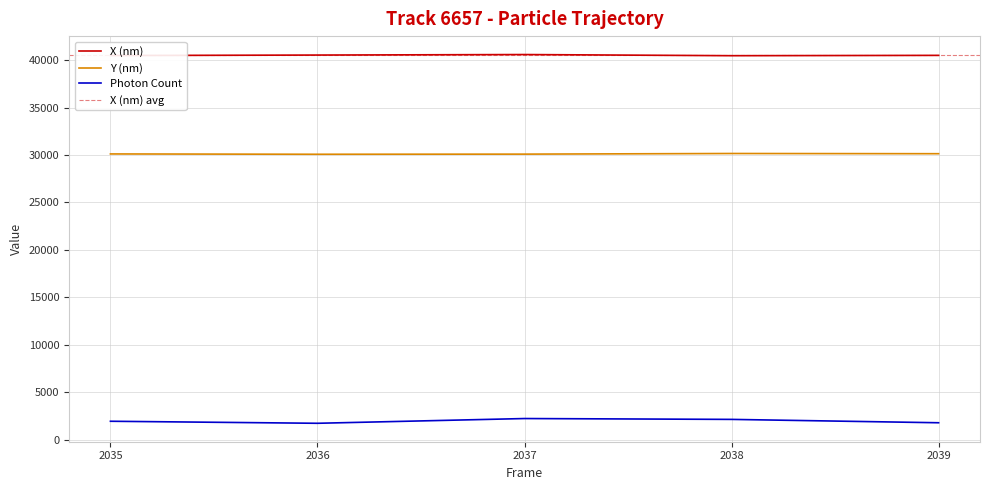

Which series changed the most between 2038 and 2039?

Photon Count